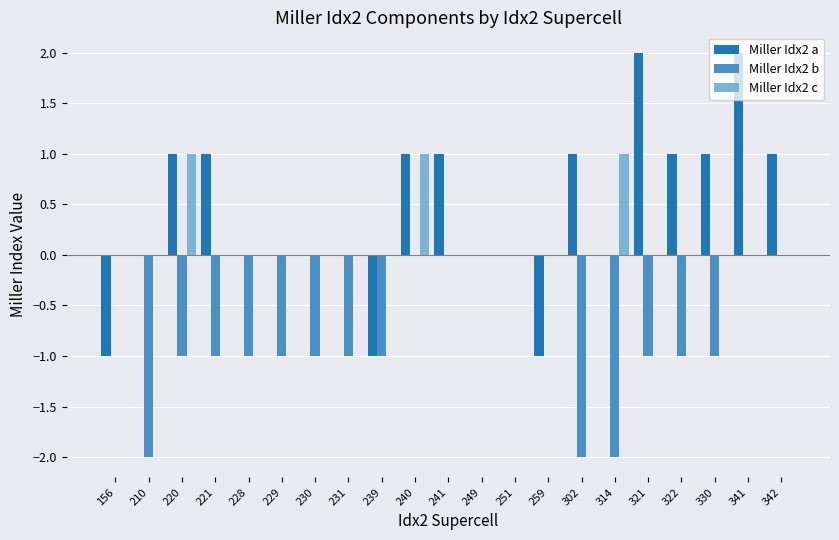

Is the value of Miller Idx2 b at 221 greater than the value of Miller Idx2 c at 322?

No